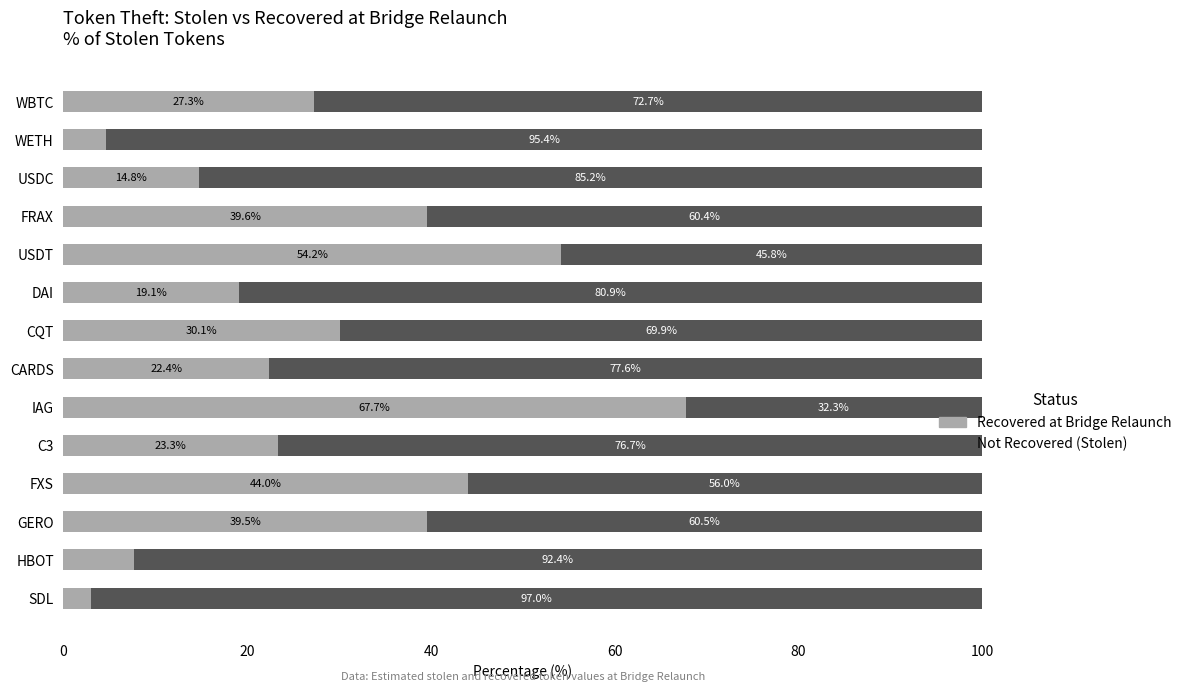

What is the sum of the Recovered at Bridge Relaunch values at HBOT and USDT?

61.8